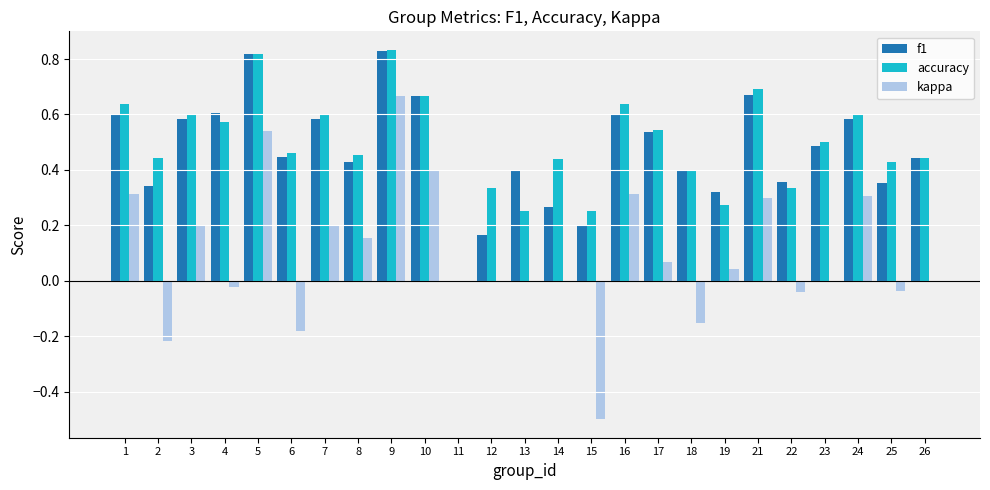

How many data points does each series have?

25